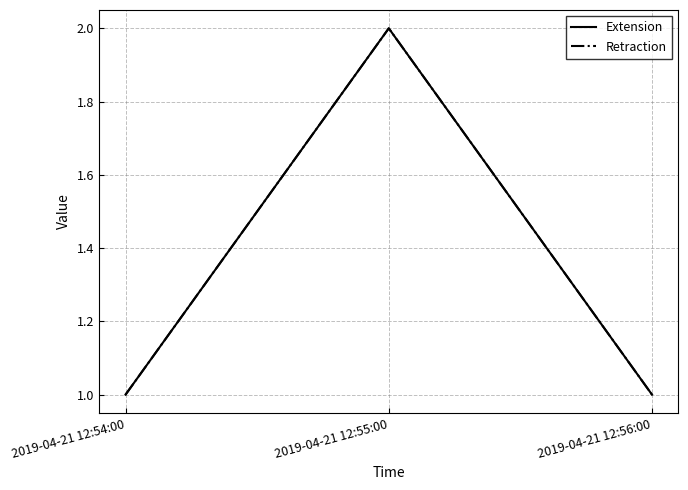

Does the chart display data point markers on the line(s)?

No